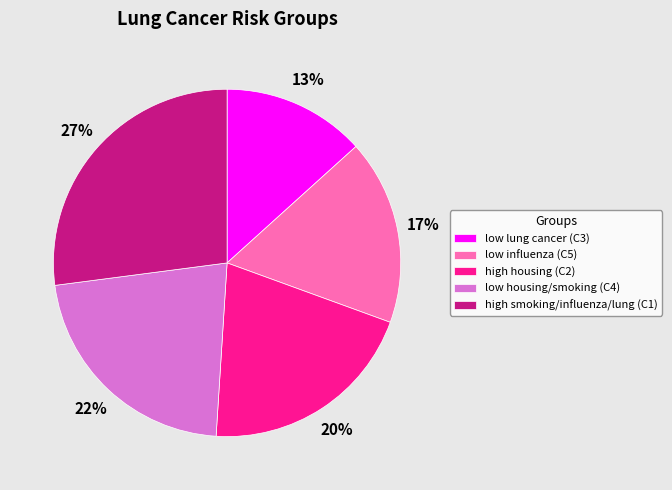

Which slice is the smallest?

low lung cancer (C3)